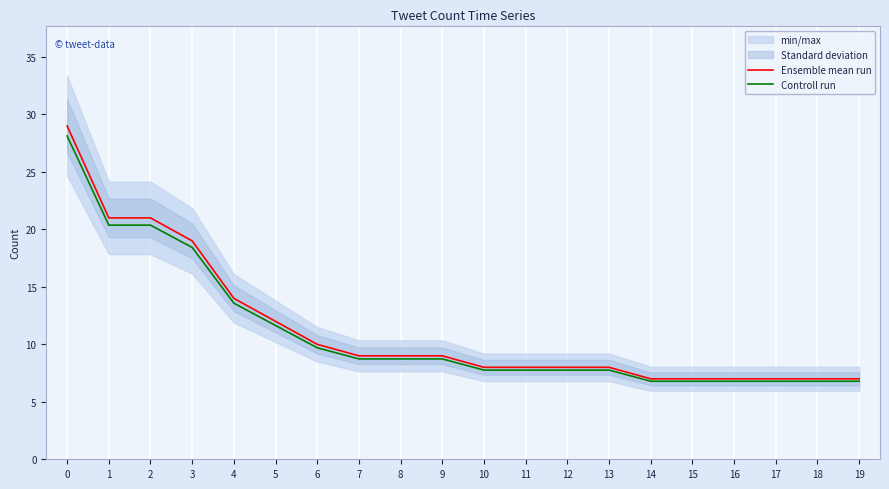

At how many categories does at least one series exceed 15?

4